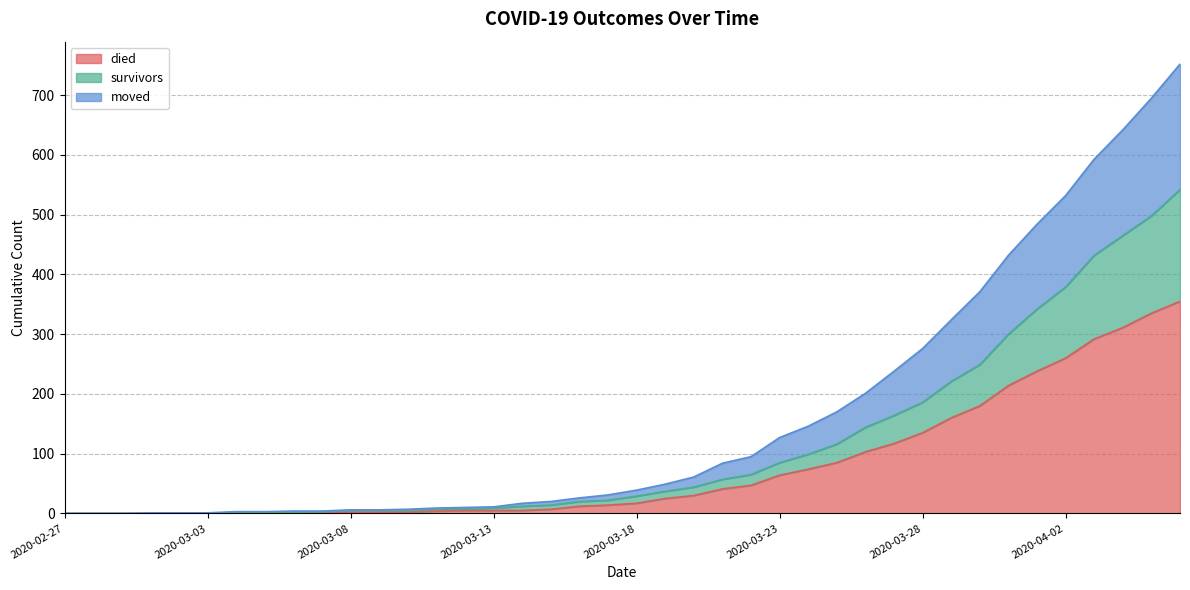

Reading left to right, transcribe all the data shown in this chart.

survivors: 2020-02-27=0	2020-02-28=0	2020-02-29=0	2020-03-01=0	2020-03-02=0	2020-03-03=0	2020-03-04=2	2020-03-05=2	2020-03-06=2	2020-03-07=3	2020-03-08=5	2020-03-09=5	2020-03-10=5	2020-03-11=7	2020-03-12=8	2020-03-13=9	2020-03-14=12	2020-03-15=14	2020-03-16=20	2020-03-17=22	2020-03-18=29	2020-03-19=37	2020-03-20=44	2020-03-21=57	2020-03-22=65	2020-03-23=85	2020-03-24=99	2020-03-25=116	2020-03-26=144	2020-03-27=164	2020-03-28=186	2020-03-29=221	2020-03-30=249	2020-03-31=300	2020-04-01=342	2020-04-02=379	2020-04-03=432	2020-04-04=465	2020-04-05=498	2020-04-06=542
died: 2020-02-27=0	2020-02-28=0	2020-02-29=0	2020-03-01=0	2020-03-02=0	2020-03-03=0	2020-03-04=0	2020-03-05=0	2020-03-06=0	2020-03-07=0	2020-03-08=2	2020-03-09=2	2020-03-10=2	2020-03-11=4	2020-03-12=5	2020-03-13=5	2020-03-14=5	2020-03-15=7	2020-03-16=12	2020-03-17=14	2020-03-18=17	2020-03-19=25	2020-03-20=30	2020-03-21=41	2020-03-22=47	2020-03-23=64	2020-03-24=74	2020-03-25=85	2020-03-26=103	2020-03-27=117	2020-03-28=135	2020-03-29=160	2020-03-30=180	2020-03-31=214	2020-04-01=238	2020-04-02=260	2020-04-03=292	2020-04-04=311	2020-04-05=335	2020-04-06=355
moved: 2020-02-27=0	2020-02-28=0	2020-02-29=0	2020-03-01=1	2020-03-02=1	2020-03-03=1	2020-03-04=3	2020-03-05=3	2020-03-06=4	2020-03-07=4	2020-03-08=6	2020-03-09=6	2020-03-10=7	2020-03-11=9	2020-03-12=10	2020-03-13=11	2020-03-14=17	2020-03-15=20	2020-03-16=26	2020-03-17=31	2020-03-18=39	2020-03-19=49	2020-03-20=61	2020-03-21=84	2020-03-22=95	2020-03-23=127	2020-03-24=146	2020-03-25=170	2020-03-26=201	2020-03-27=238	2020-03-28=276	2020-03-29=324	2020-03-30=371	2020-03-31=432	2020-04-01=484	2020-04-02=532	2020-04-03=593	2020-04-04=642	2020-04-05=695	2020-04-06=752